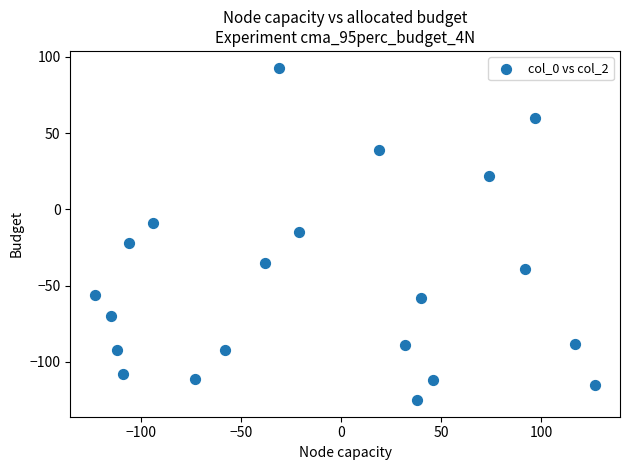

What is the range of Y values (max minus min)?

218